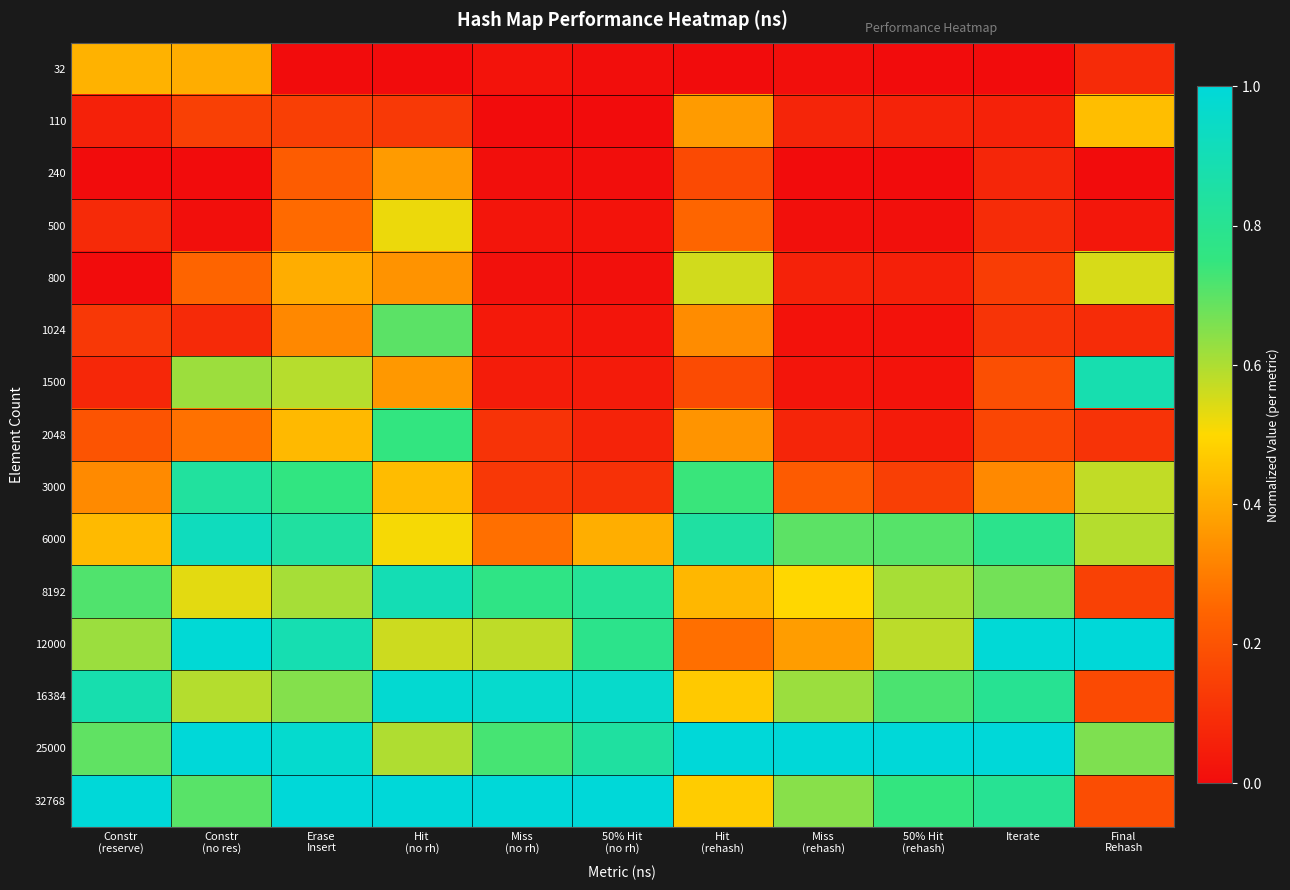

Count the number of data series in this chart.

15